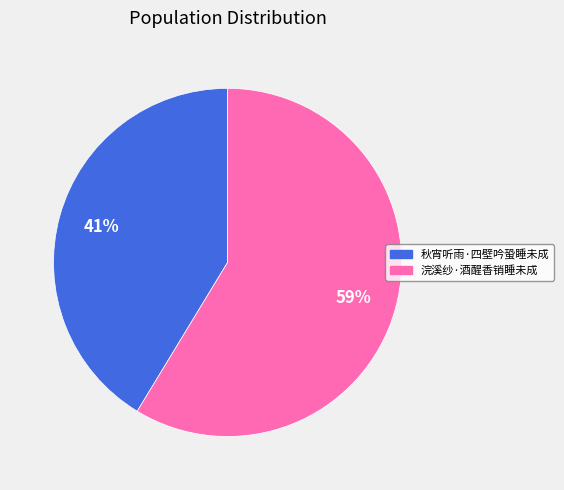

Rank the categories by value from highest to lowest.

浣溪纱·酒醒香销睡未成, 秋宵听雨·四壁吟蛩睡未成